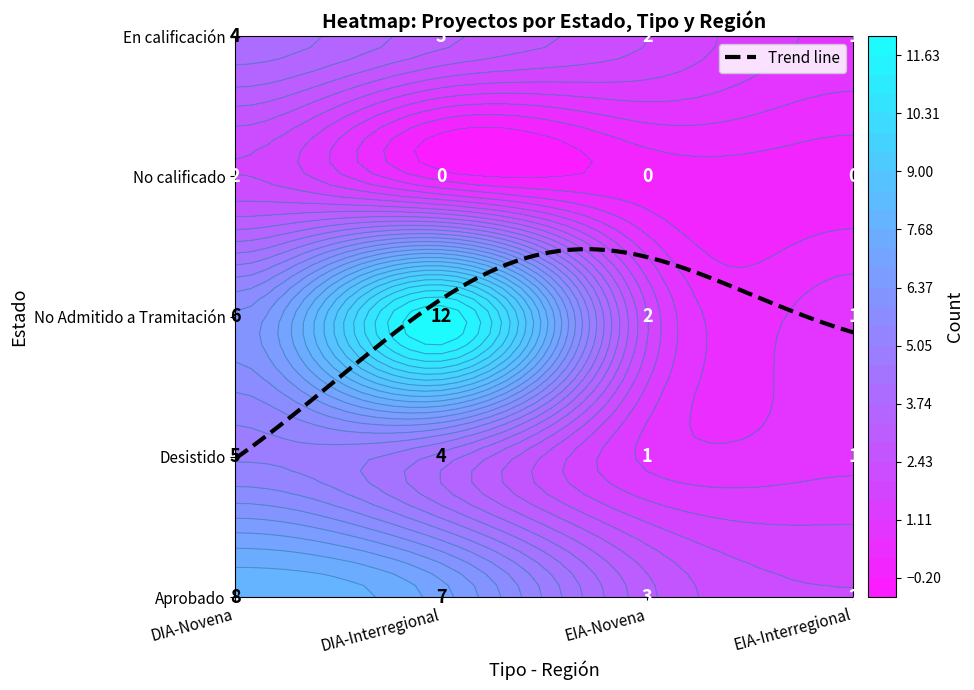

How many values in the r2 series are below 6?

2